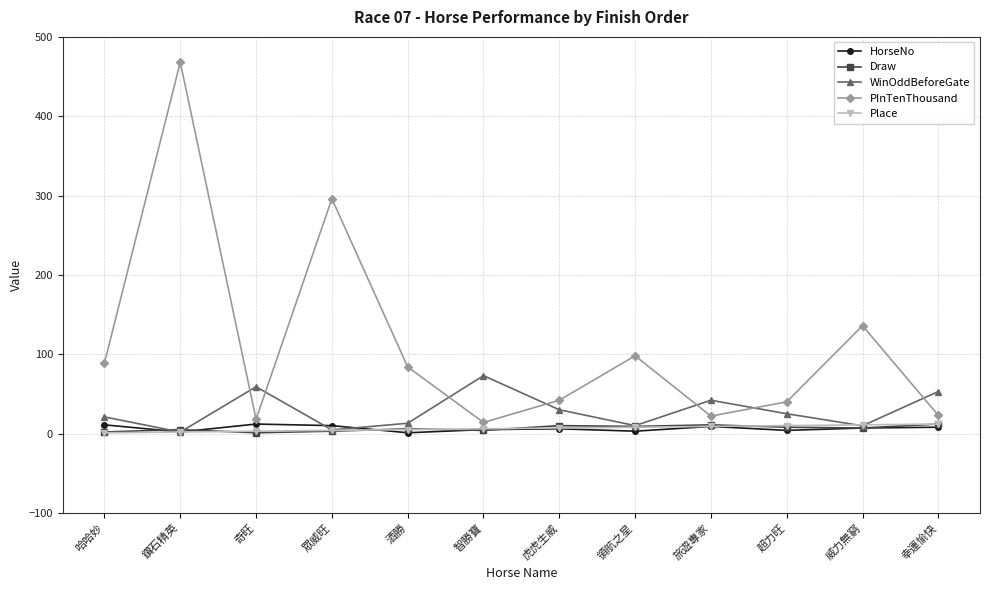

What is the total value across all series at 智勝寶?

102.0